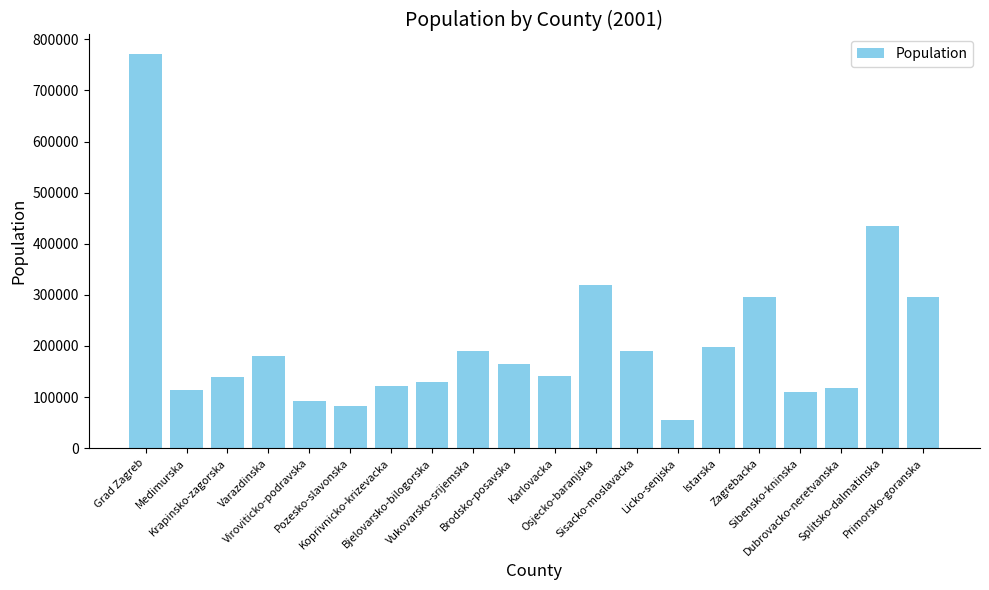

What is the greatest value displayed?

771019